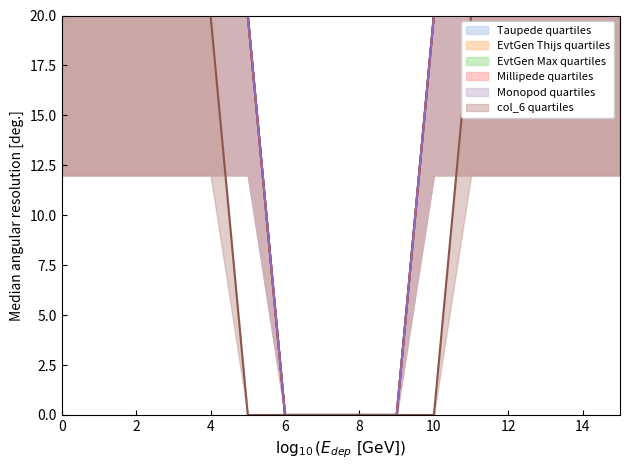

Which category has the lowest value across all series?

6